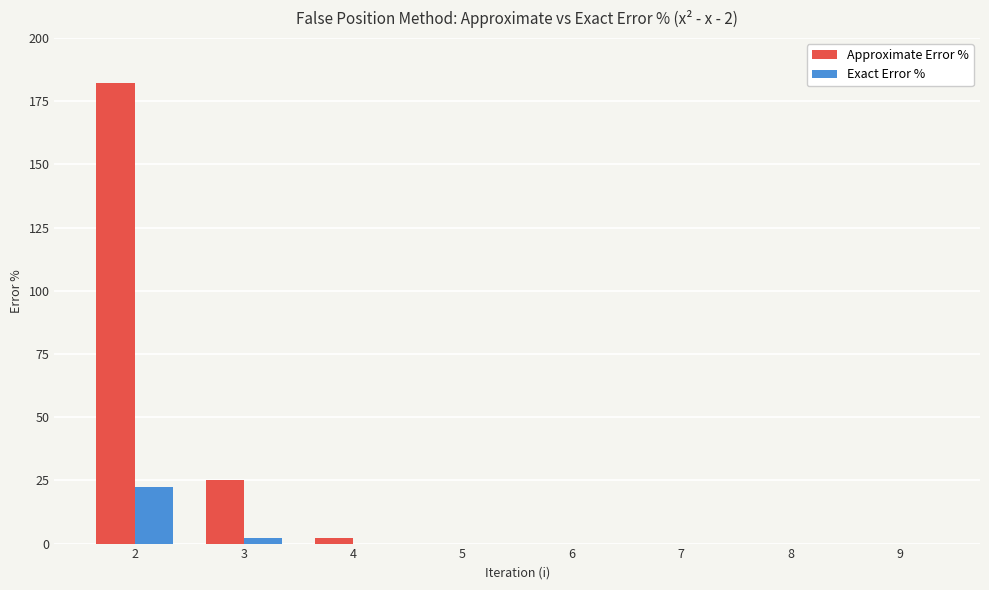

Where is Exact Error % nearest to the value 11?

3